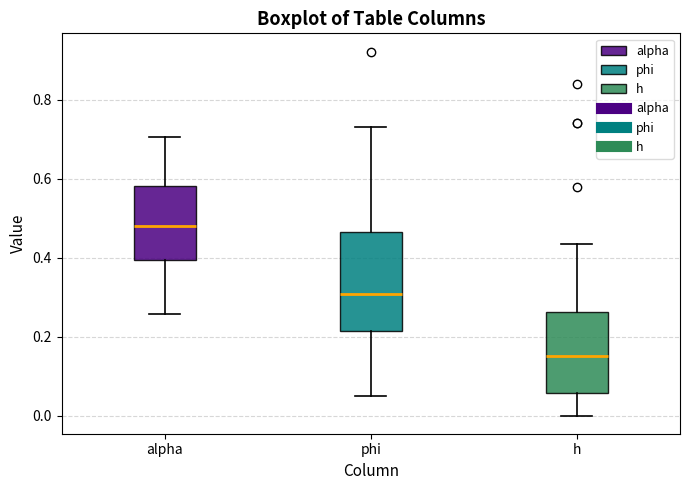

Reading left to right, transcribe this box plot: for each box, give where its median line is, the range the box spans, and where its two whiskers end, as read against the y-axis. The values are not printed on the chart, so give them approximately, as read against the axis.

alpha: median 0.48, box 0.40 to 0.58, whiskers 0.26 to 0.70
phi: median 0.30, box 0.22 to 0.46, whiskers 0.06 to 0.72
h: median 0.16, box 0.06 to 0.26, whiskers 0.00 to 0.44